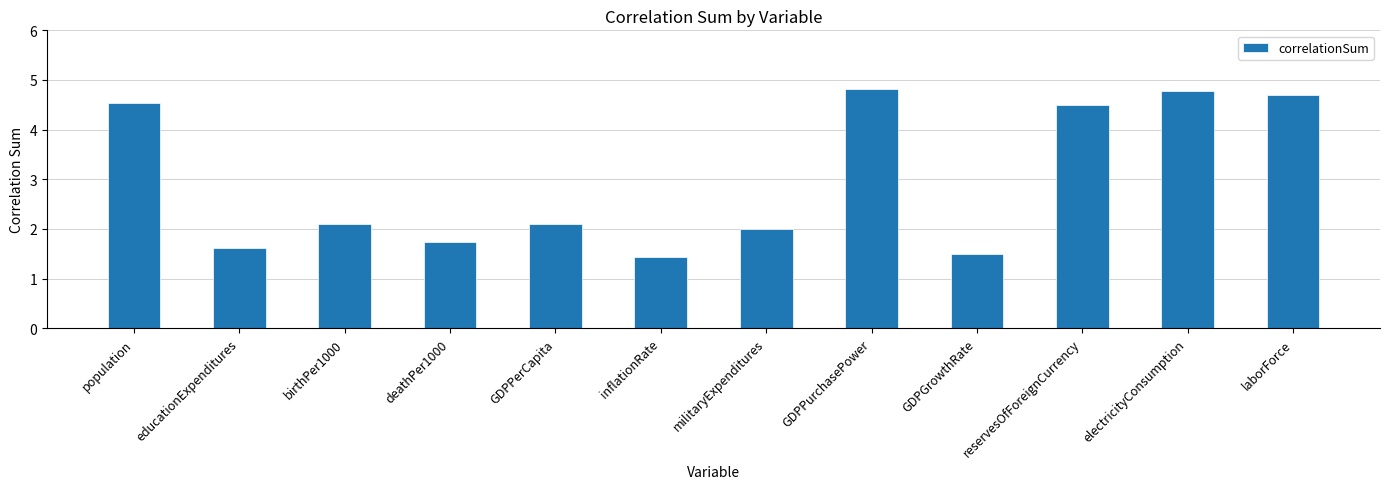

The chart shows a value of 1.6 at educationExpenditures. True or false?

True